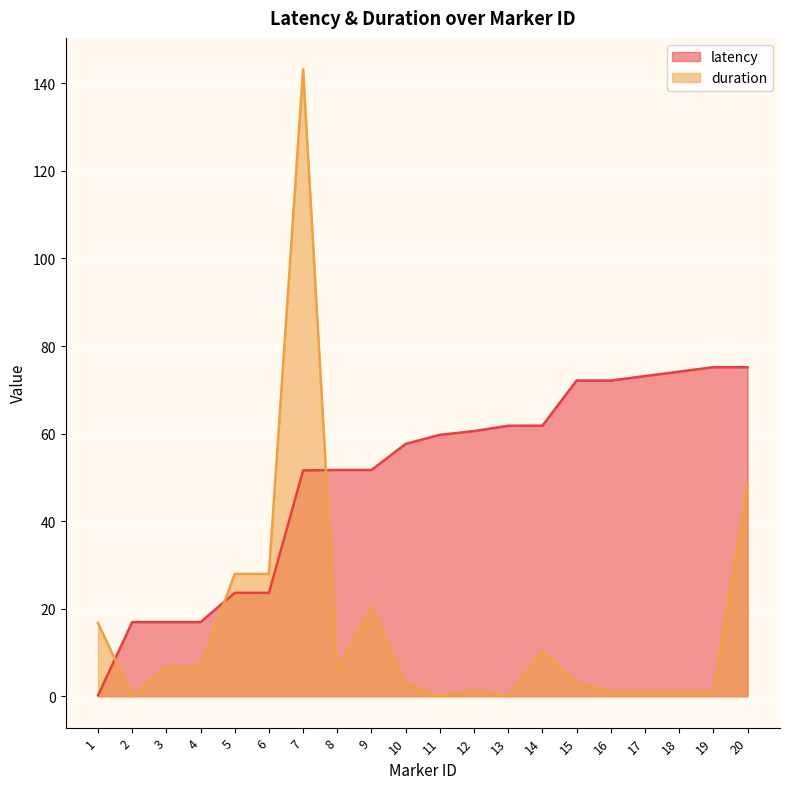

How many lines are shown in the chart?

2